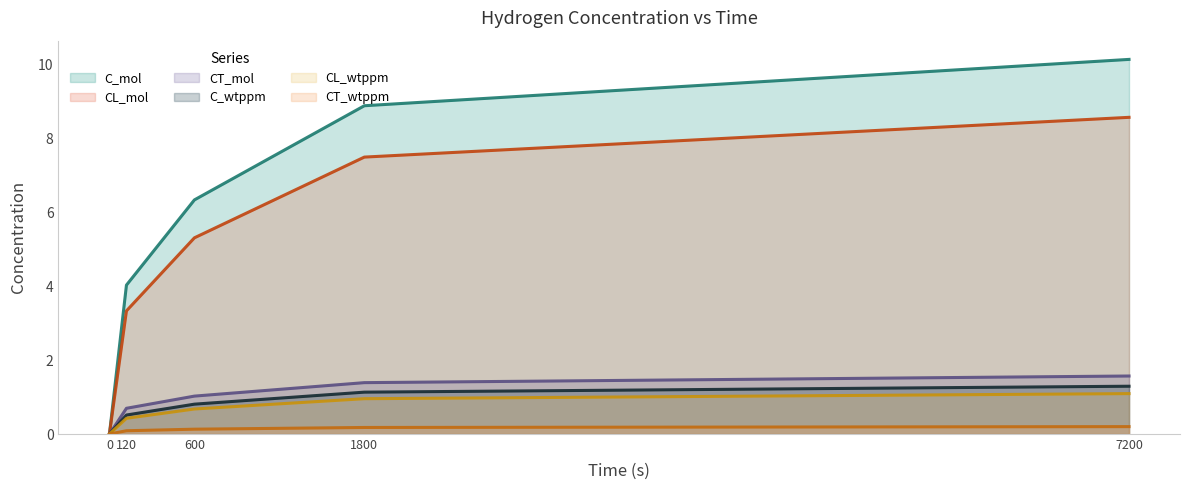

List the series in order of their peak value, highest first.

C_mol, CL_mol, CT_mol, C_wtppm, CL_wtppm, CT_wtppm